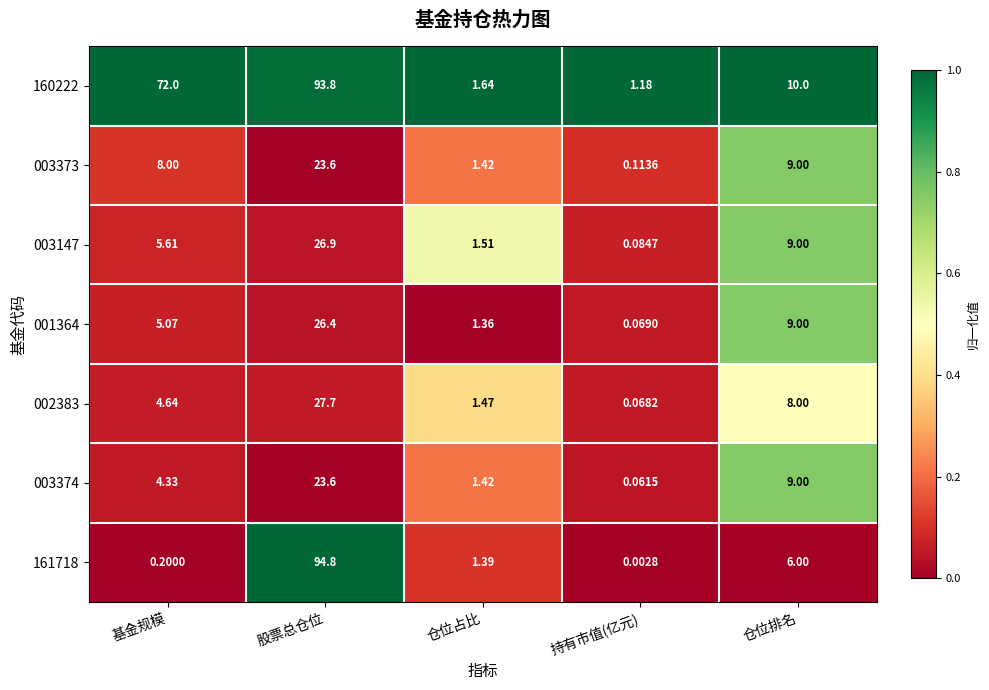

Which series has the largest total across all categories?

160222